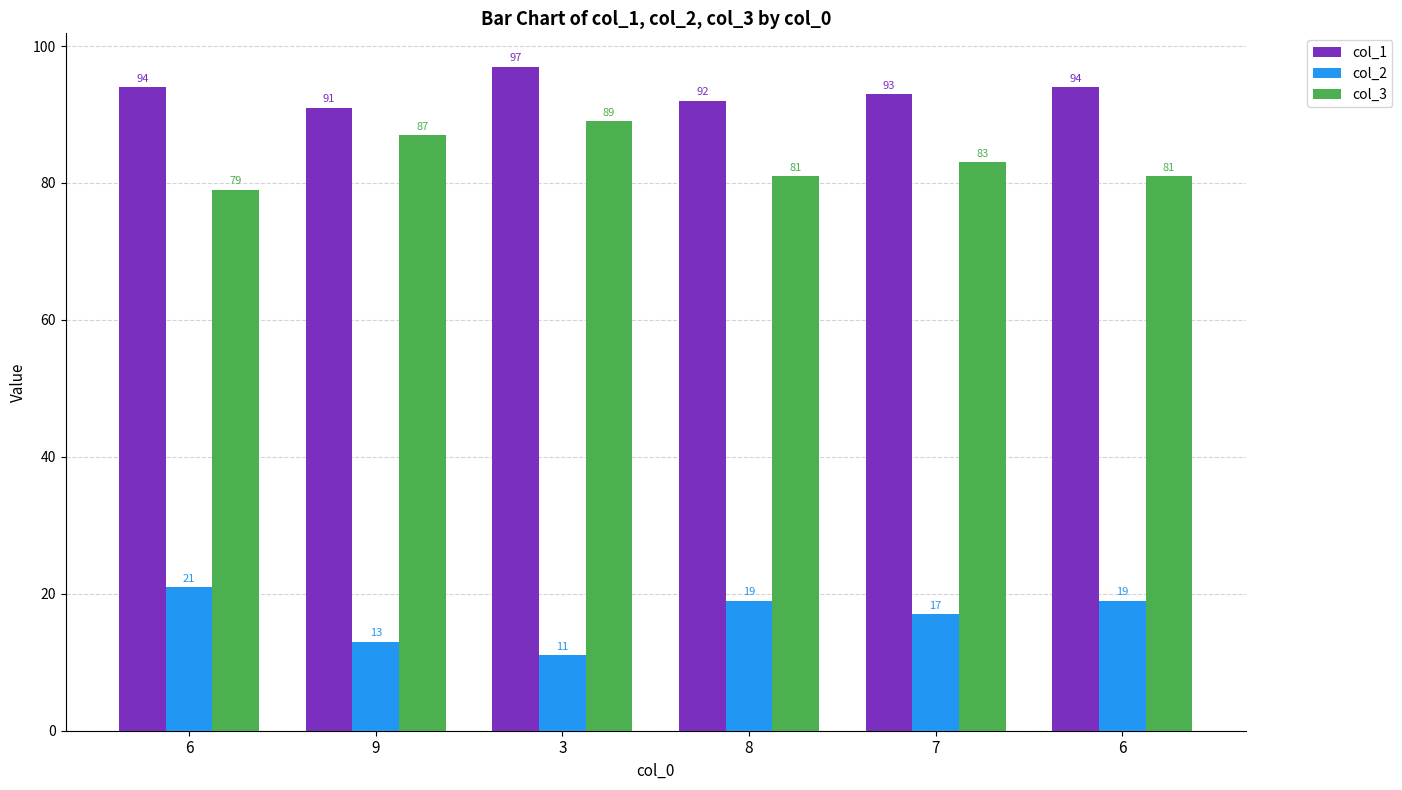

Are the bars grouped side by side (vs. stacked)?

Yes